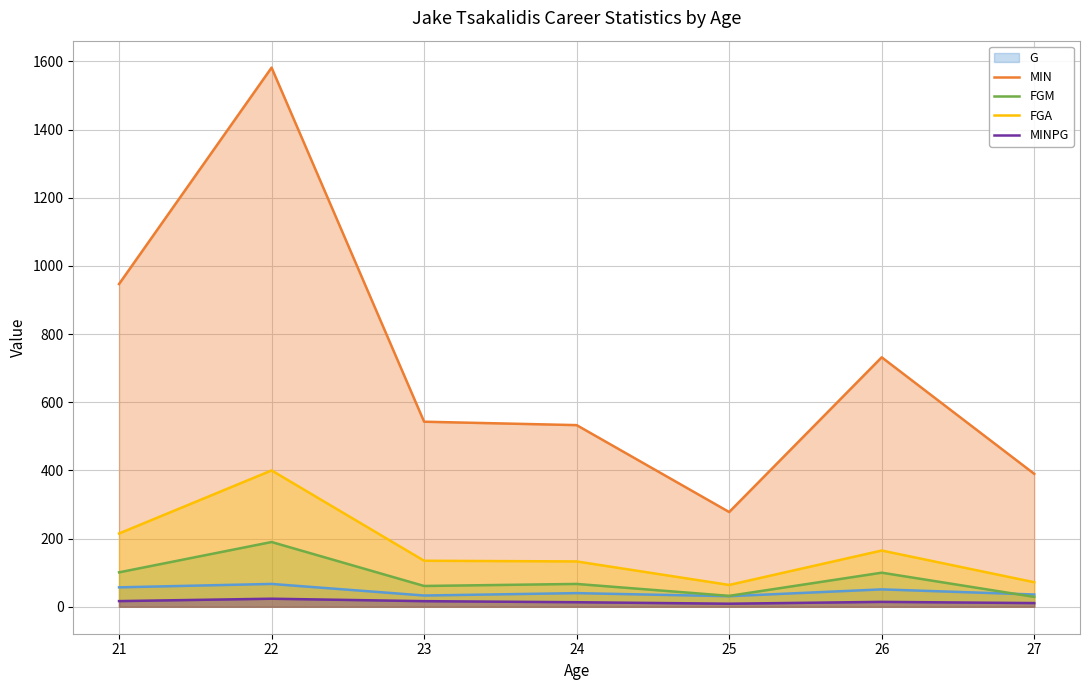

Does the chart display data point markers on the line(s)?

No